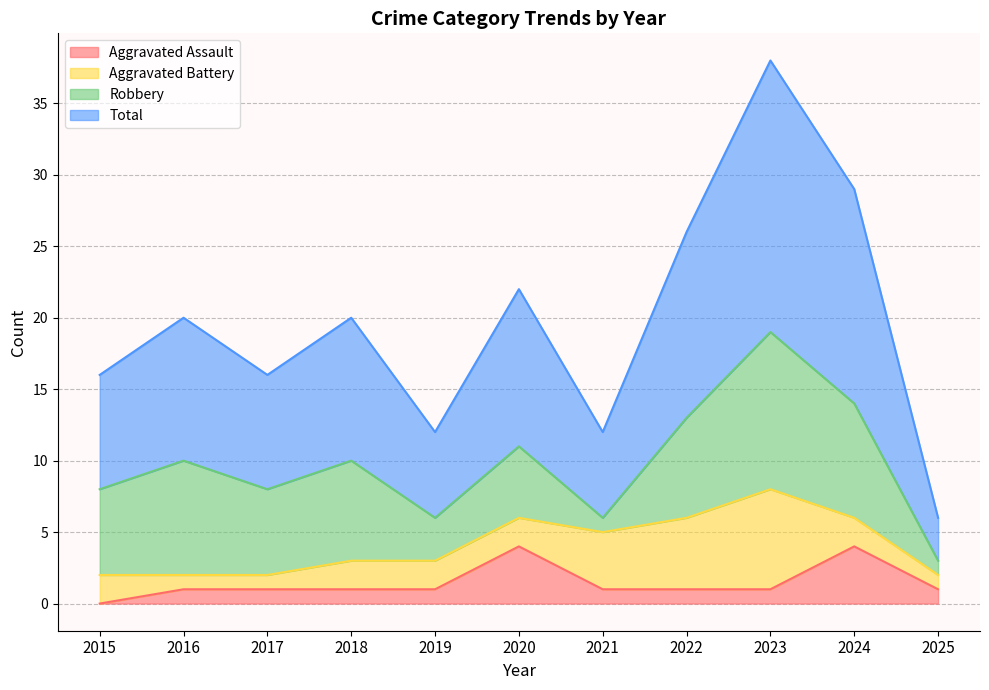

True or false: Total and Aggravated Assault intersect in this chart.

False